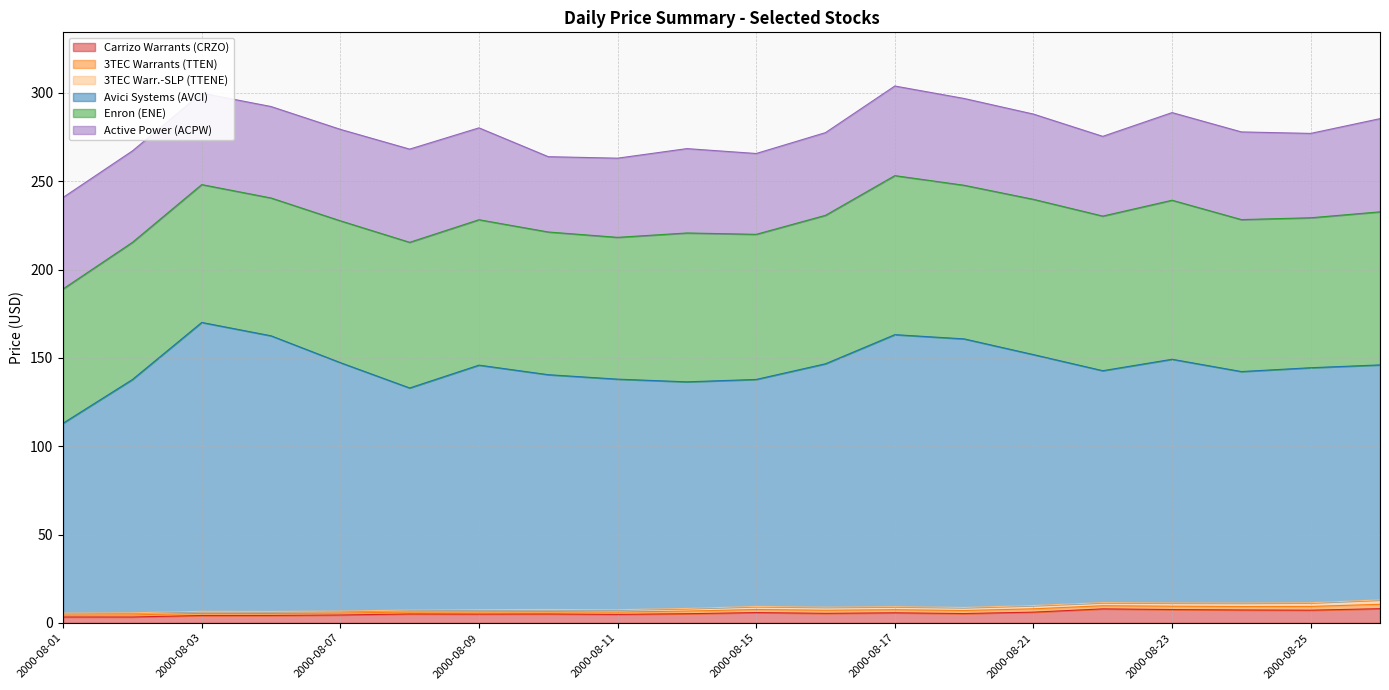

Between 2000-08-08 and 2000-08-24, which is larger?

2000-08-24